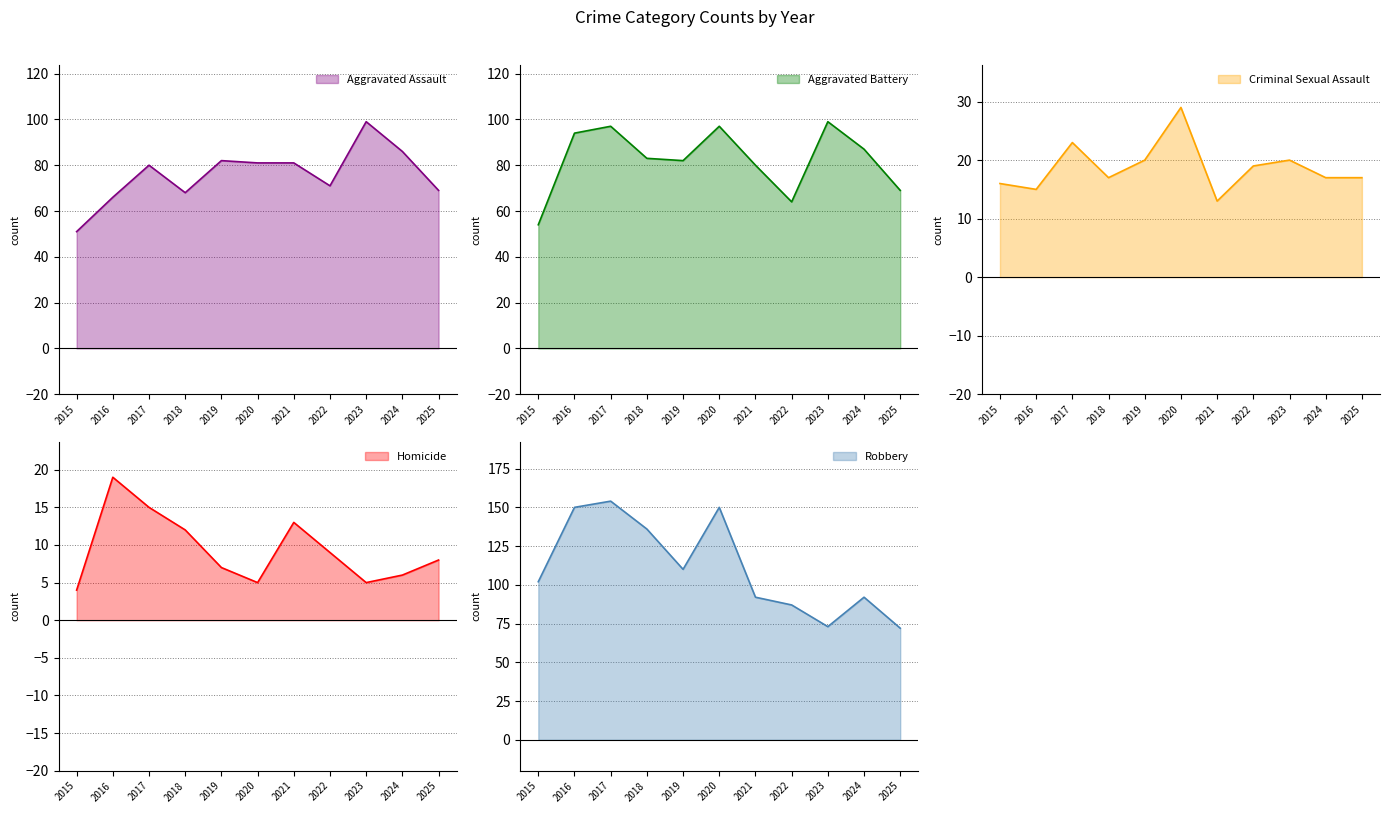

Is the value of Aggravated Battery at 2025 greater than the value of Aggravated Assault at 2022?

No